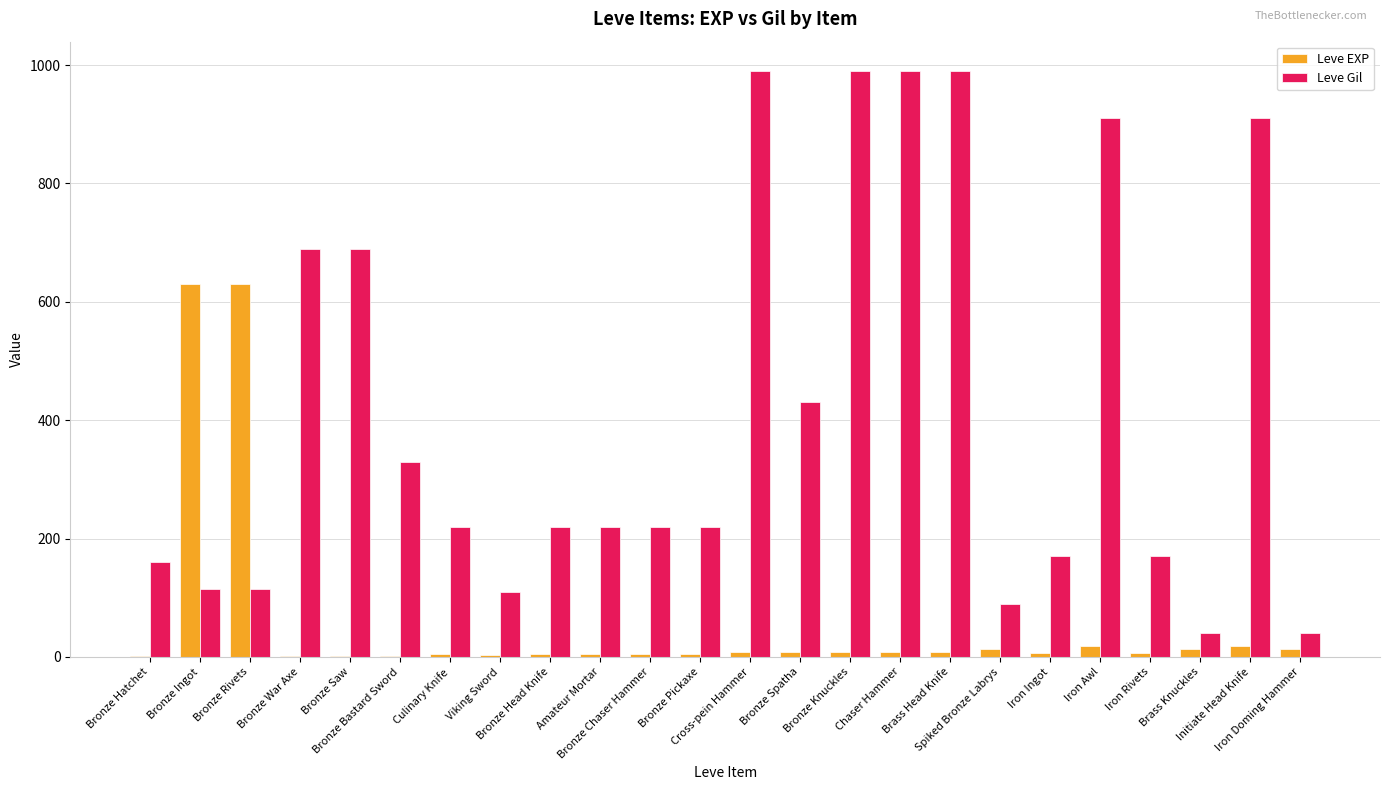

Which series has the largest total across all categories?

Leve Gil